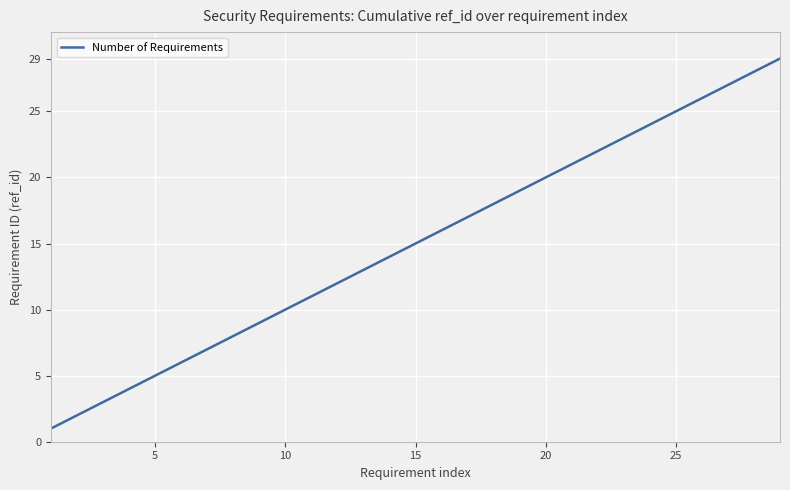

What is the minimum value shown in the chart?

1.0